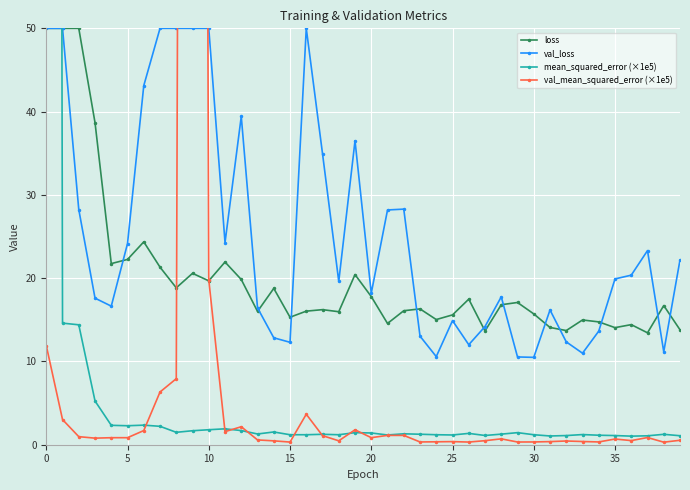

What is the difference between the val_loss values at 20 and 24?

7.6